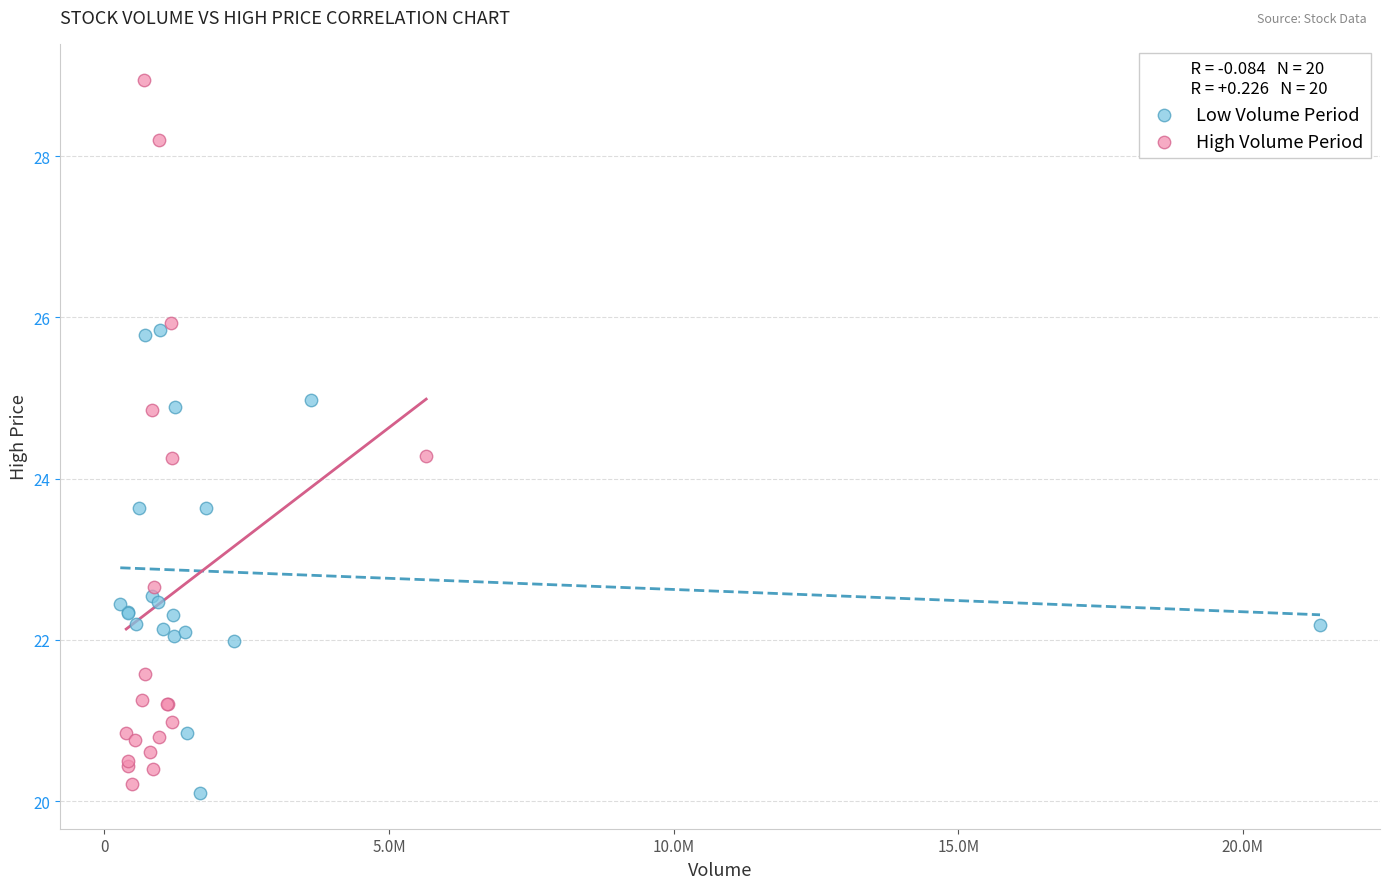

Which series has the widest spread of Y values?

High Volume Period